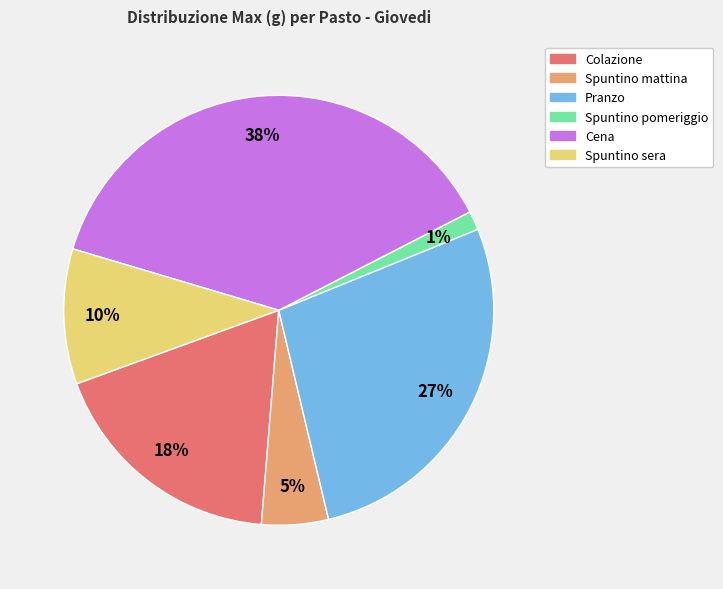

To the nearest percent, what is the average slice percentage?

17%